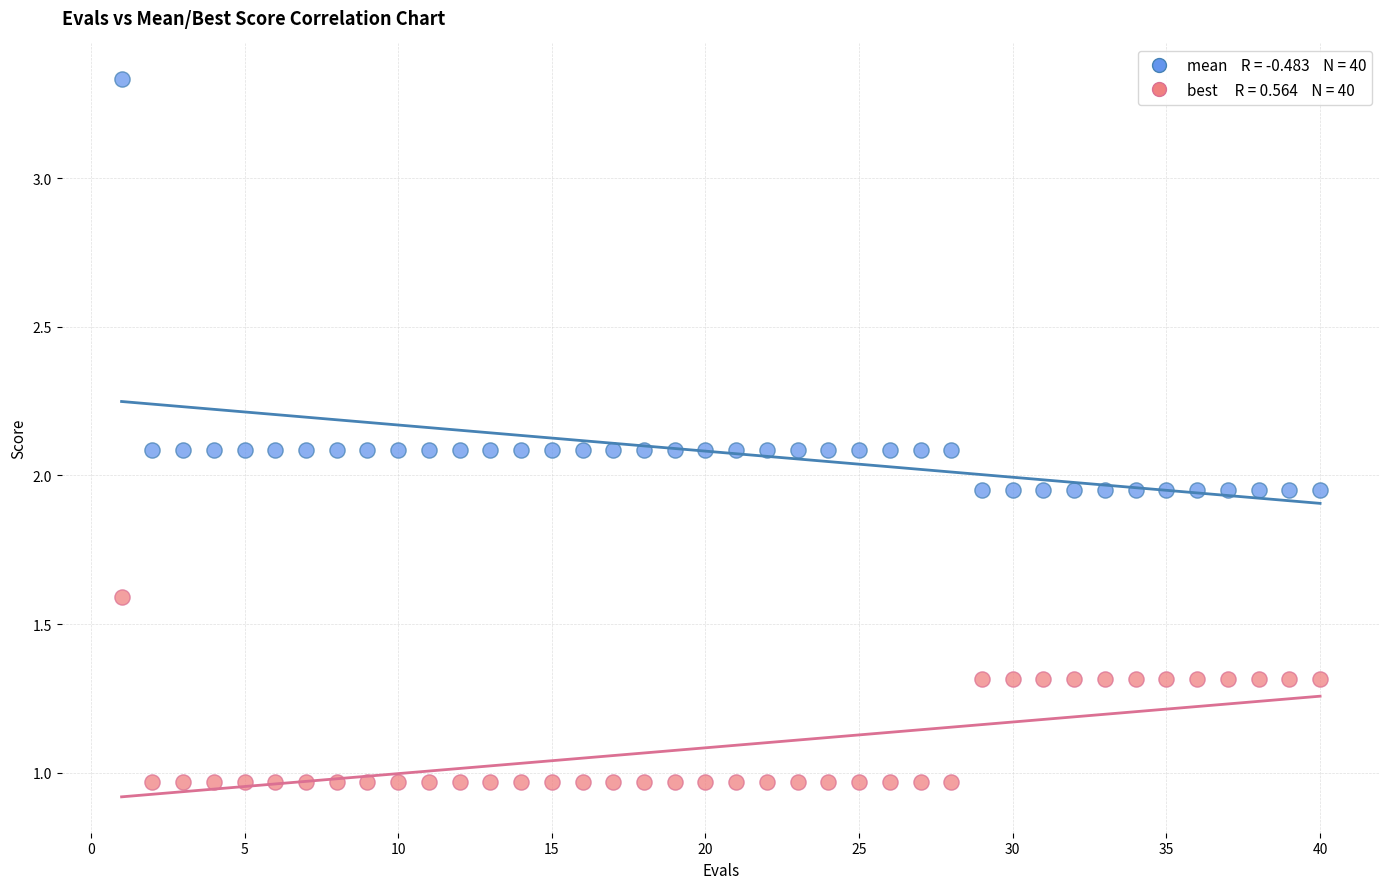

Across all data points, what is the range of Y values (max minus min)?

2.4